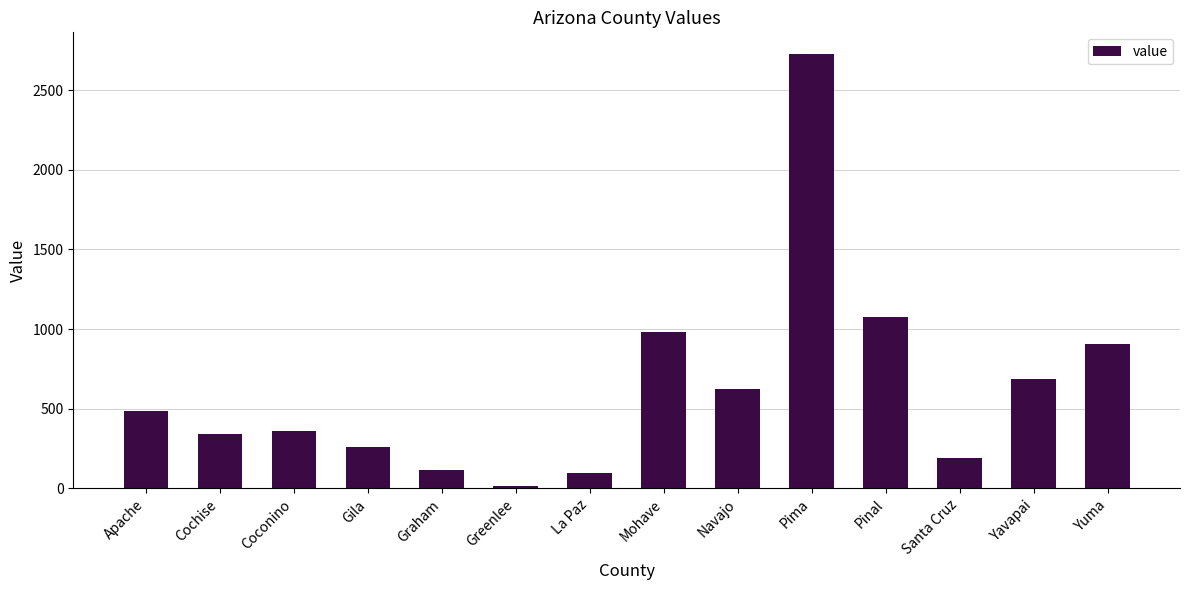

Which has a higher value, Mohave or Yavapai?

Mohave